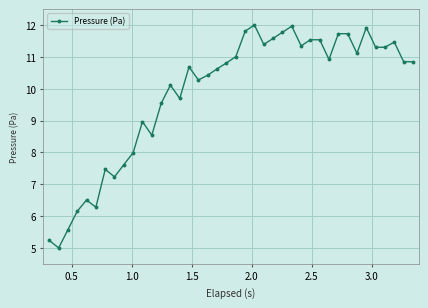

What is the greatest value displayed?

12.0